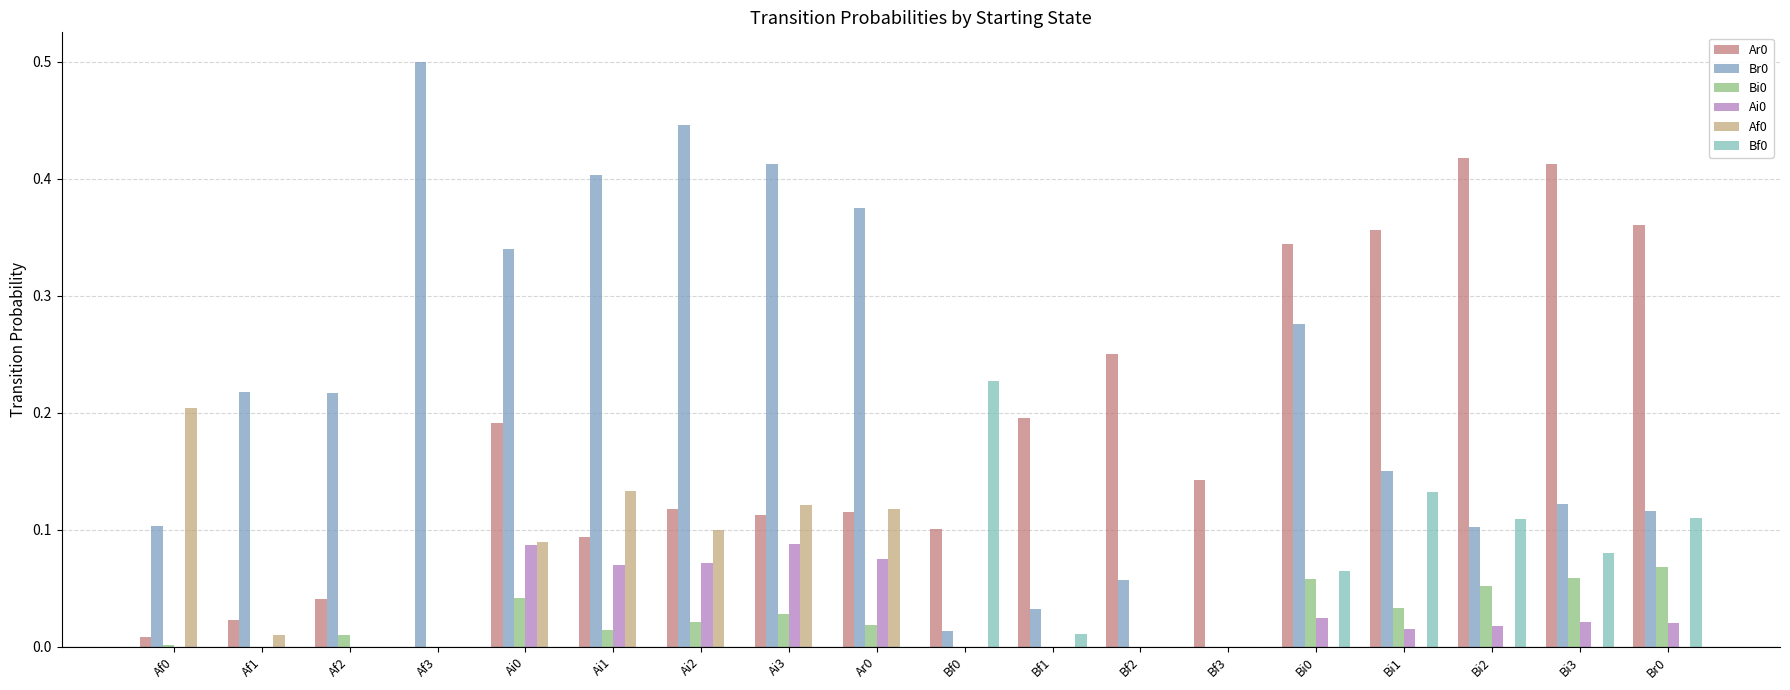

What is the label of the 10th bar from the right?

Ar0